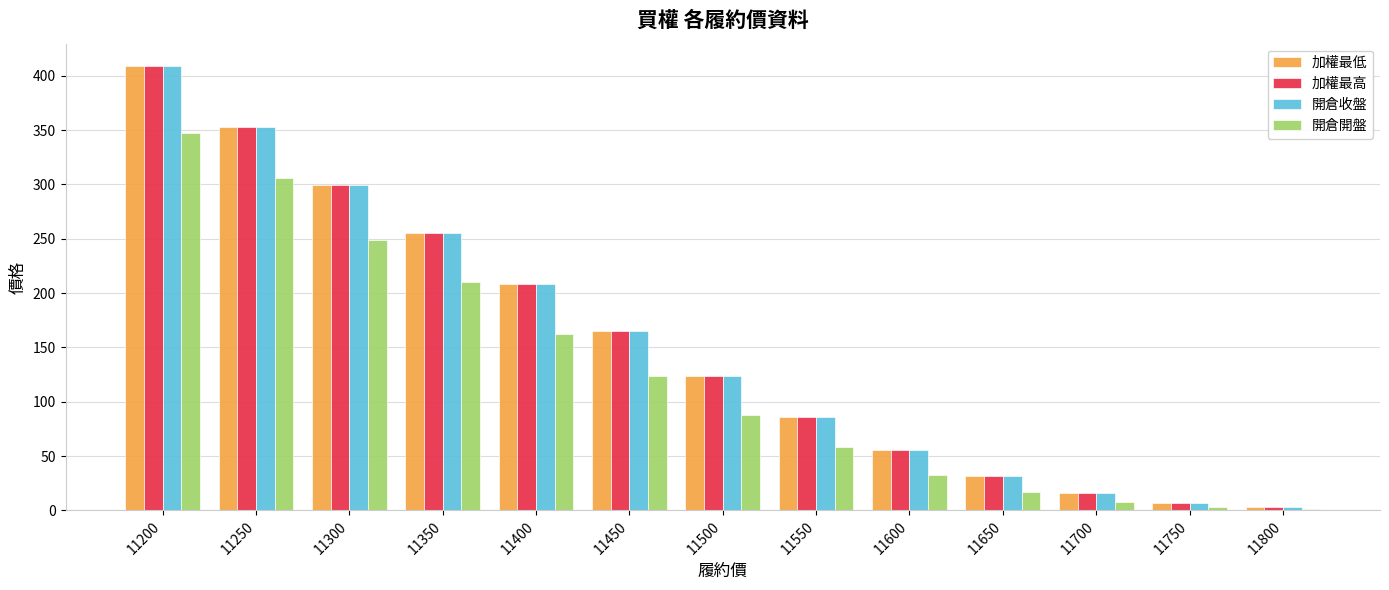

What is the difference between the maximum and minimum values in the 開倉收盤 series?

406.2